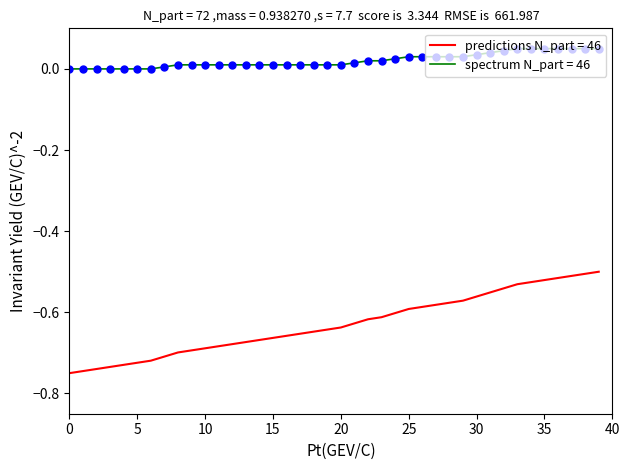

Which series has the widest spread of values?

predictions N_part = 46